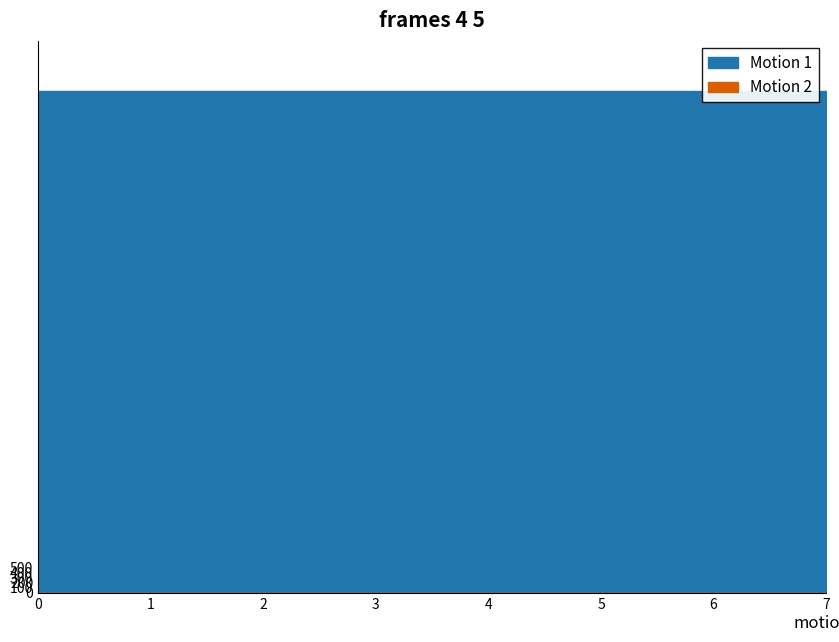

The value of list_hyouji_on at 0 is 1. True or false?

True